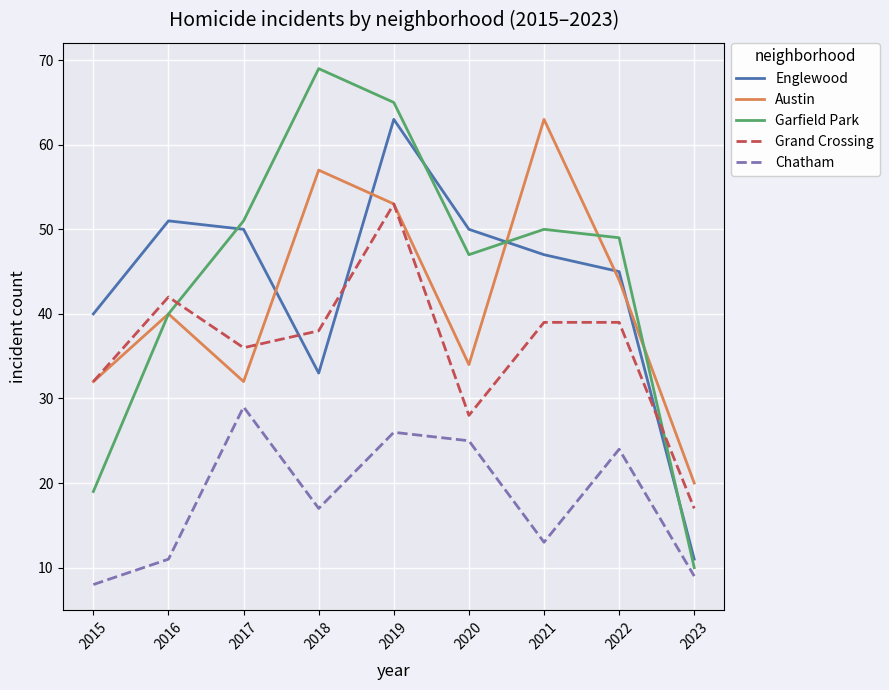

At how many categories does at least one series exceed 33?

8